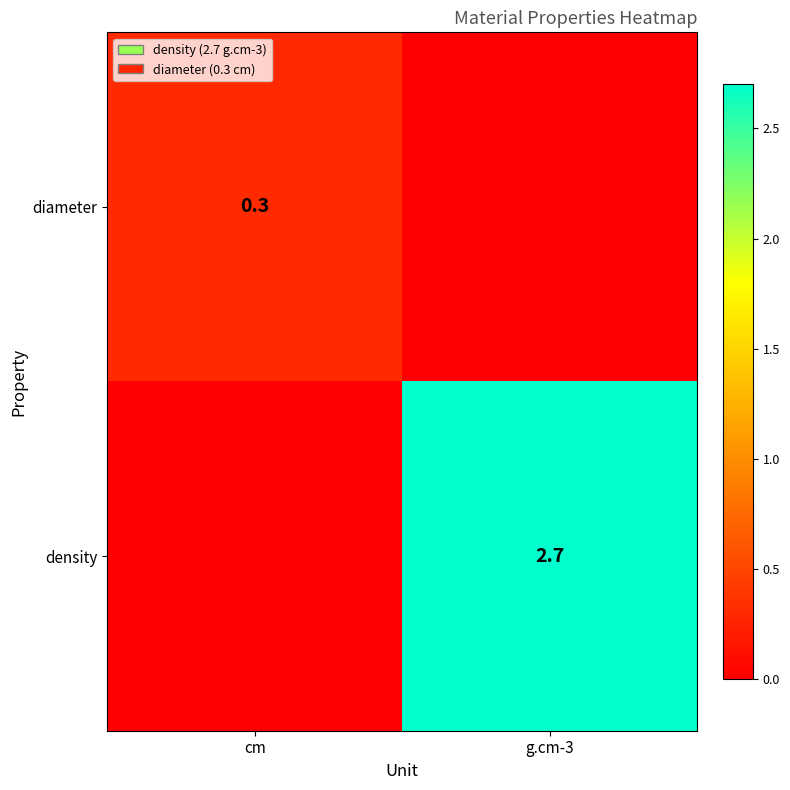

Is the value of density at g.cm-3 greater than the value of diameter at cm?

Yes